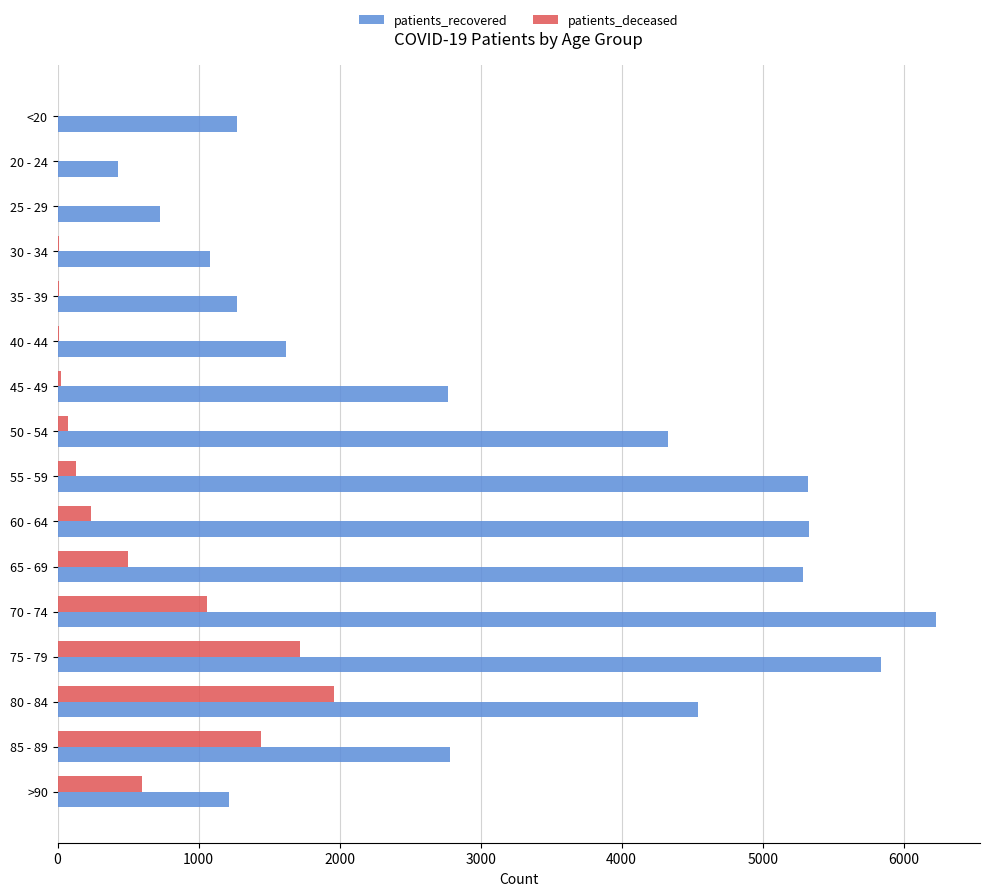

Where is patients_deceased nearest to the value 979?

70 - 74